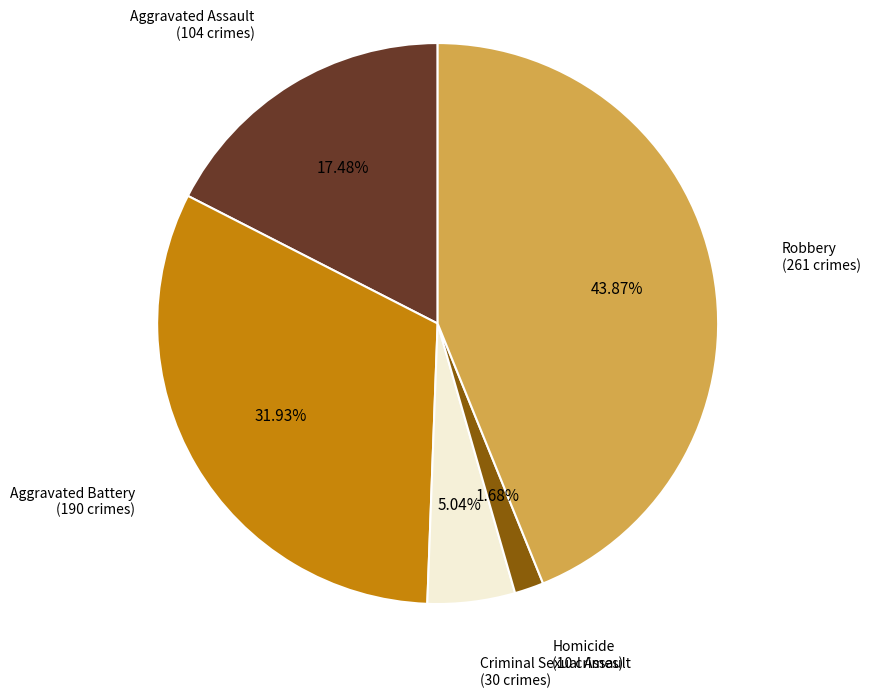

Is there any slice that represents more than half of the pie?

No